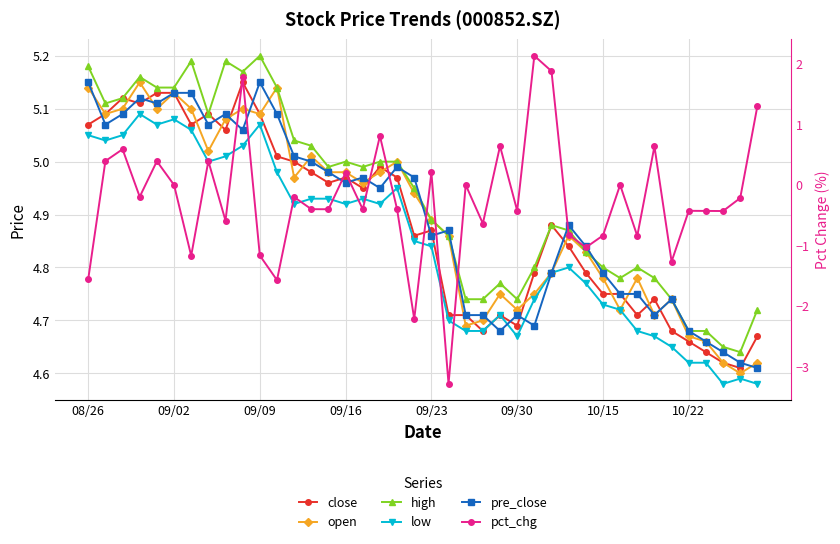

Reading left to right, extract all data points from this chart.

close: 5.1	5.1	5.1	5.1	5.1	5.1	5.1	5.1	5.1	5.2	5.1	5.0	5.0	5.0	5.0	5.0	5.0	5.0	5.0	4.9	4.9	4.7	4.7	4.7	4.7	4.7	4.8	4.9	4.8	4.8	4.8	4.8	4.7	4.7	4.7	4.7	4.6	4.6	4.6	4.7
open: 5.1	5.1	5.1	5.2	5.1	5.1	5.1	5.0	5.1	5.1	5.1	5.1	5.0	5.0	5.0	5.0	5.0	5.0	5.0	4.9	4.9	4.9	4.7	4.7	4.8	4.7	4.8	4.8	4.9	4.8	4.8	4.7	4.8	4.7	4.7	4.7	4.7	4.6	4.6	4.6
high: 5.2	5.1	5.1	5.2	5.1	5.1	5.2	5.1	5.2	5.2	5.2	5.1	5.0	5.0	5.0	5.0	5.0	5.0	5.0	5.0	4.9	4.9	4.7	4.7	4.8	4.7	4.8	4.9	4.9	4.8	4.8	4.8	4.8	4.8	4.7	4.7	4.7	4.7	4.6	4.7
low: 5.0	5.0	5.0	5.1	5.1	5.1	5.1	5.0	5.0	5.0	5.1	5.0	4.9	4.9	4.9	4.9	4.9	4.9	5.0	4.8	4.8	4.7	4.7	4.7	4.7	4.7	4.7	4.8	4.8	4.8	4.7	4.7	4.7	4.7	4.7	4.6	4.6	4.6	4.6	4.6
pre_close: 5.2	5.1	5.1	5.1	5.1	5.1	5.1	5.1	5.1	5.1	5.2	5.1	5.0	5.0	5.0	5.0	5.0	5.0	5.0	5.0	4.9	4.9	4.7	4.7	4.7	4.7	4.7	4.8	4.9	4.8	4.8	4.8	4.8	4.7	4.7	4.7	4.7	4.6	4.6	4.6
pct_chg: -1.6	0.4	0.6	-0.2	0.4	0.0	-1.2	0.4	-0.6	1.8	-1.2	-1.6	-0.2	-0.4	-0.4	0.2	-0.4	0.8	-0.4	-2.2	0.2	-3.3	0.0	-0.6	0.6	-0.4	2.1	1.9	-0.8	-1.0	-0.8	0.0	-0.8	0.6	-1.3	-0.4	-0.4	-0.4	-0.2	1.3